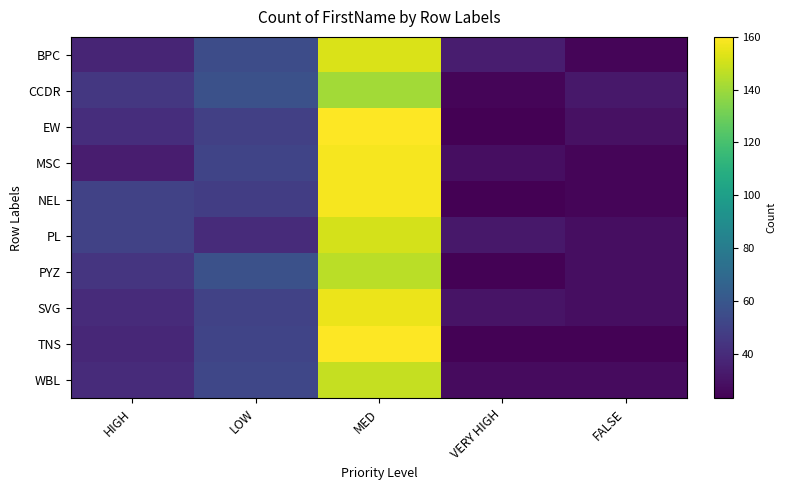

Reading right to left, list all the values displayed in this chart.

BPC: FALSE=25	VERY HIGH=34	MED=152	LOW=55	HIGH=37
CCDR: FALSE=32	VERY HIGH=25	MED=141	LOW=57	HIGH=45
EW: FALSE=29	VERY HIGH=23	MED=160	LOW=49	HIGH=41
MSC: FALSE=25	VERY HIGH=28	MED=158	LOW=51	HIGH=34
NEL: FALSE=25	VERY HIGH=23	MED=158	LOW=48	HIGH=50
PL: FALSE=28	VERY HIGH=32	MED=151	LOW=40	HIGH=50
PYZ: FALSE=28	VERY HIGH=24	MED=146	LOW=57	HIGH=44
SVG: FALSE=28	VERY HIGH=30	MED=156	LOW=50	HIGH=40
TNS: FALSE=24	VERY HIGH=24	MED=160	LOW=51	HIGH=38
WBL: FALSE=27	VERY HIGH=27	MED=148	LOW=52	HIGH=40